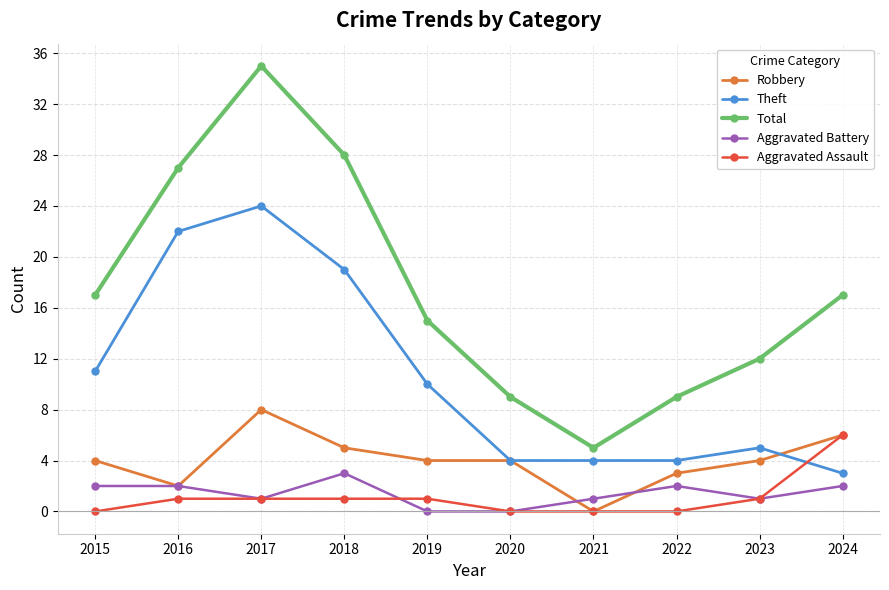

What is the sum of the Total values at 2020 and 2019?

24